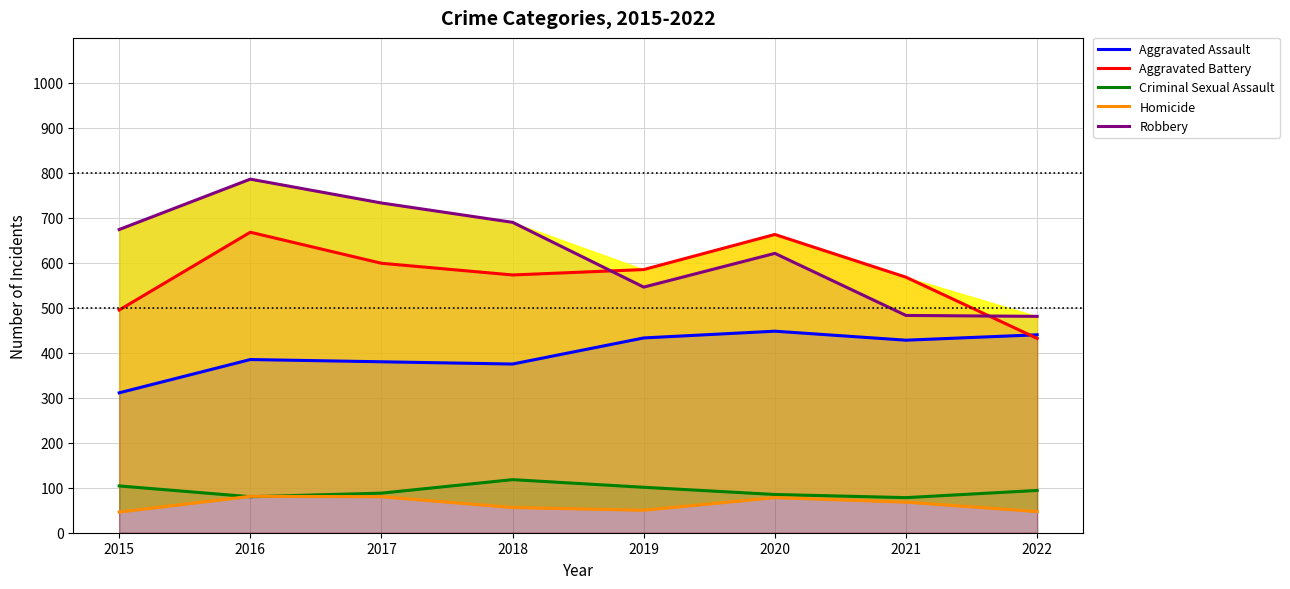

What is the total value across all series at 2015?

1630